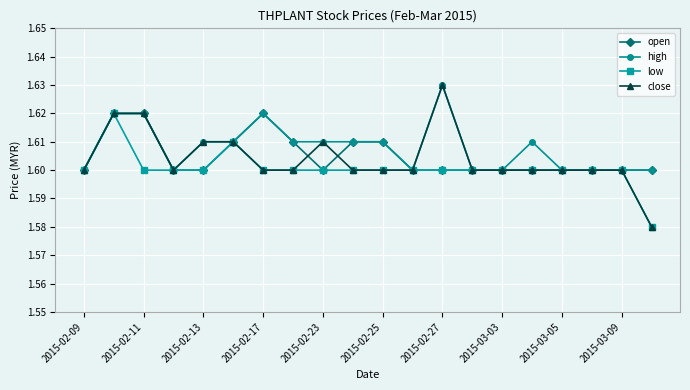

Count the close values in the range 1 to 2.

20